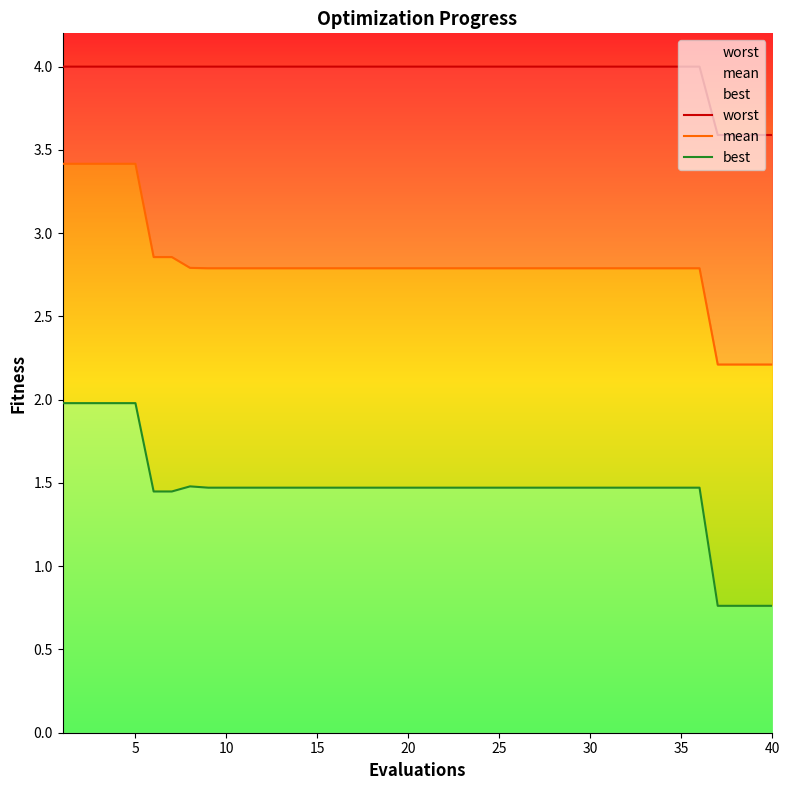

At how many categories does at least one series exceed 2?

40